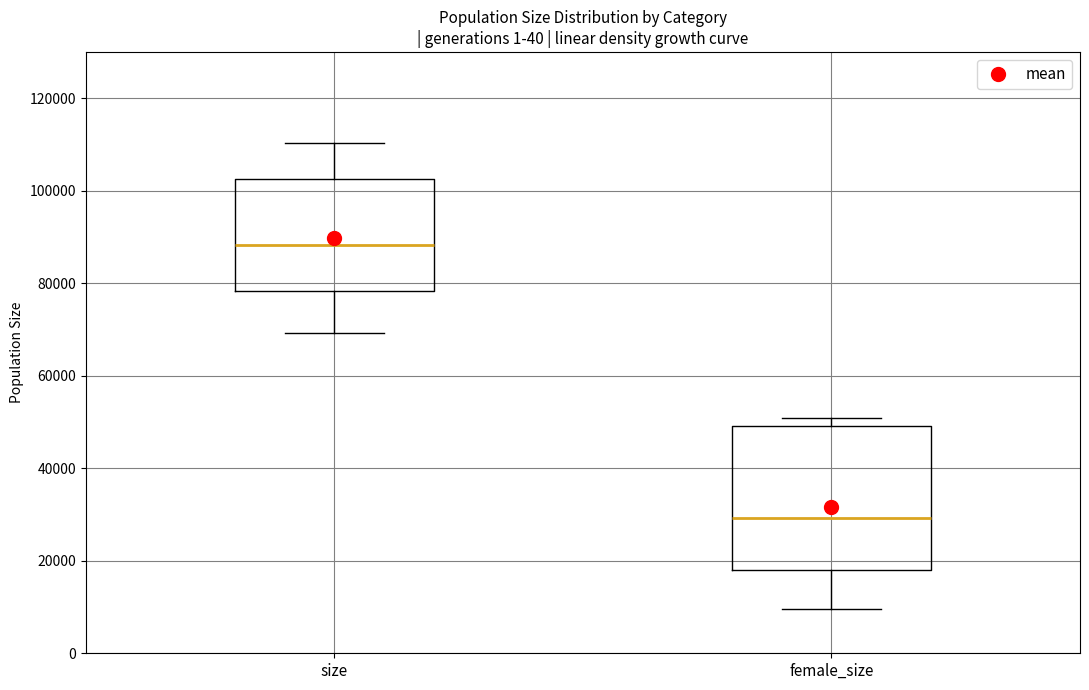

Where is the lower edge of the box for female_size on the y-axis? The values are not printed on the chart, so give them approximately, as read against the axis.

18000